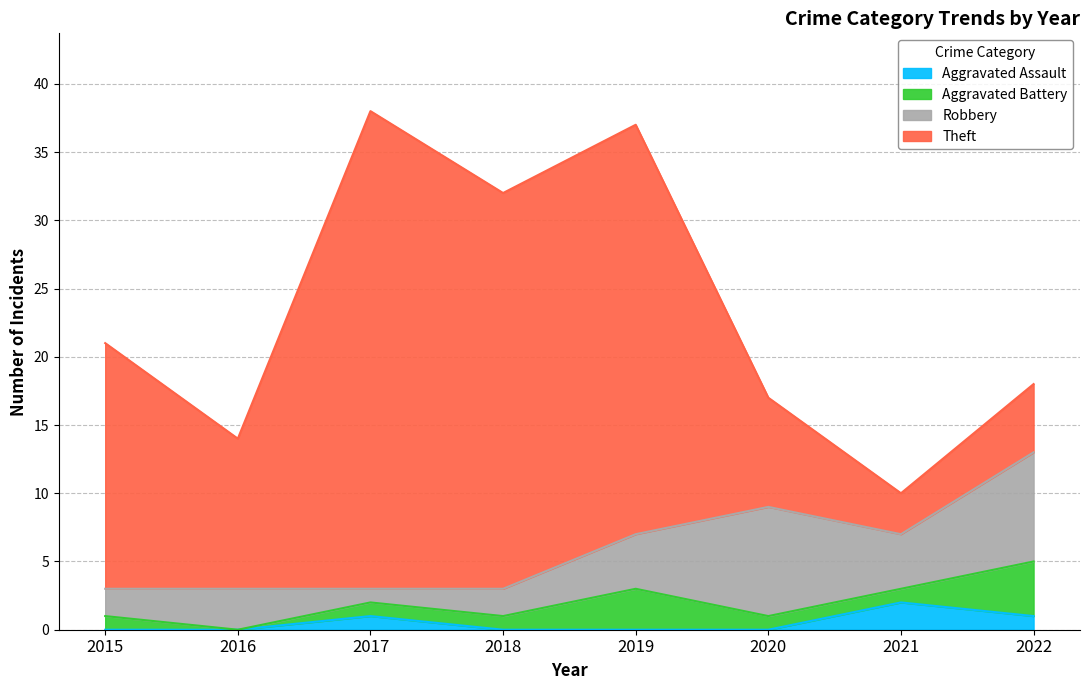

List the labels in order of Theft value, largest first.

2017, 2019, 2018, 2015, 2016, 2020, 2022, 2021